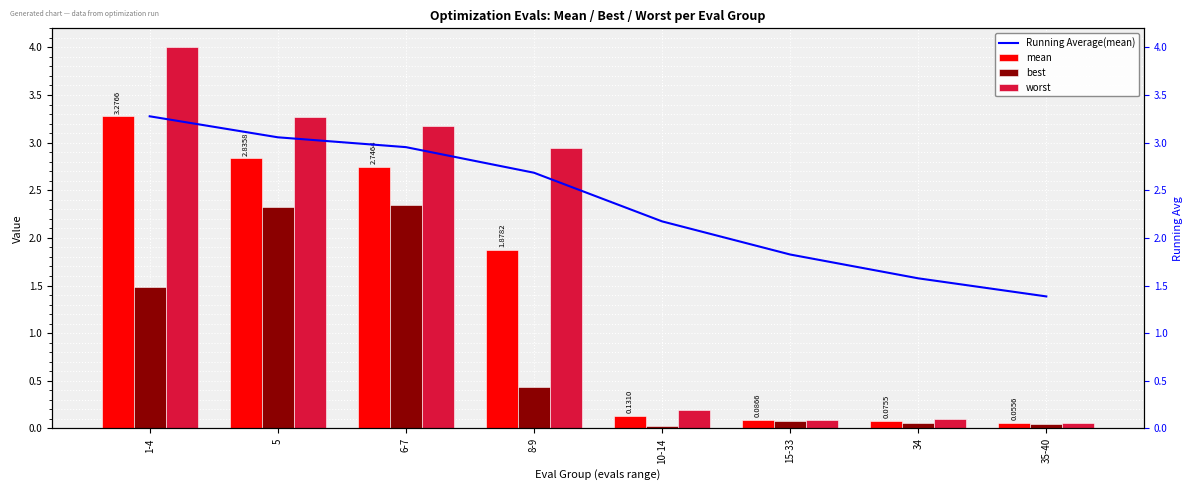

At which label does Running Average(mean) first exceed 2?

1-4